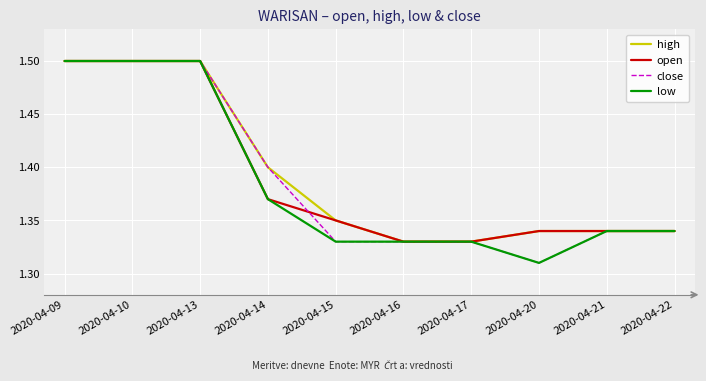

Is the value of low at 2020-04-22 greater than the value of close at 2020-04-20?

Yes